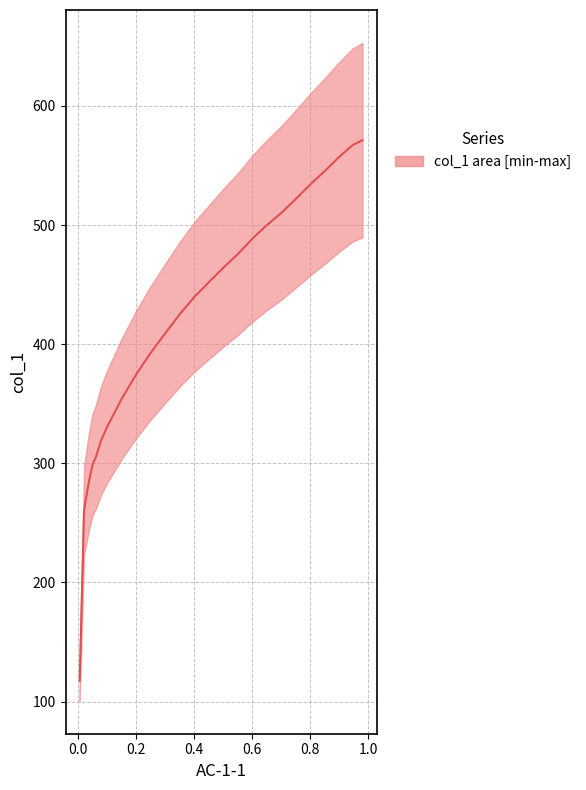

What is the sum of all values?

10783.5